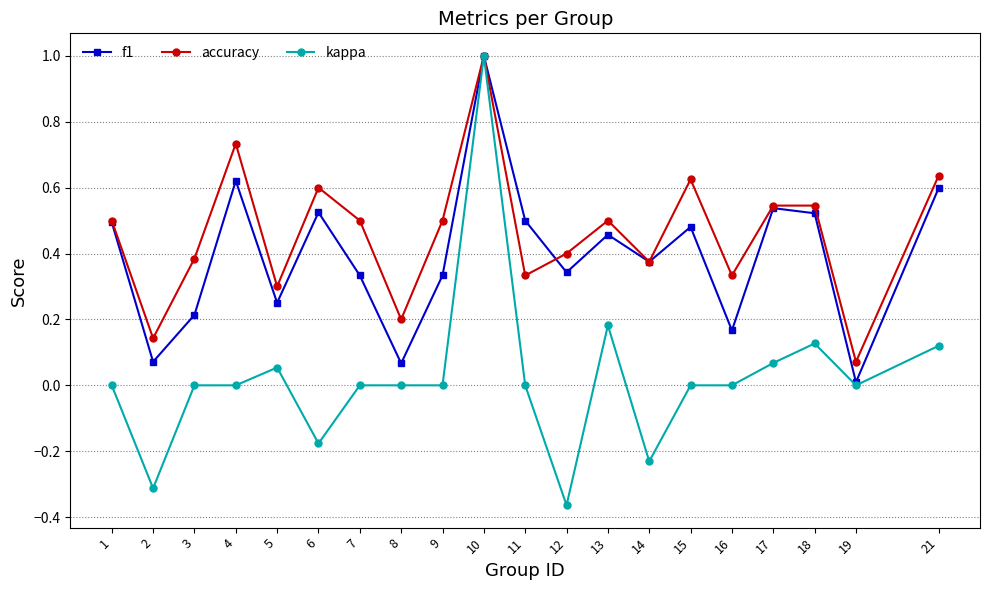

Is the value of kappa at 5 greater than the value of f1 at 6?

No